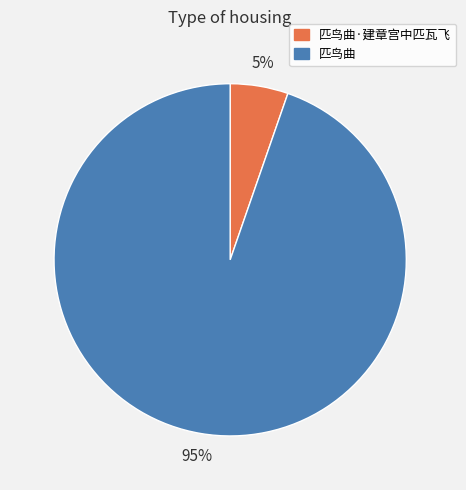

To the nearest percent, what is the combined percentage of 匹鸟曲·建章宫中匹瓦飞 and 匹鸟曲?

100%